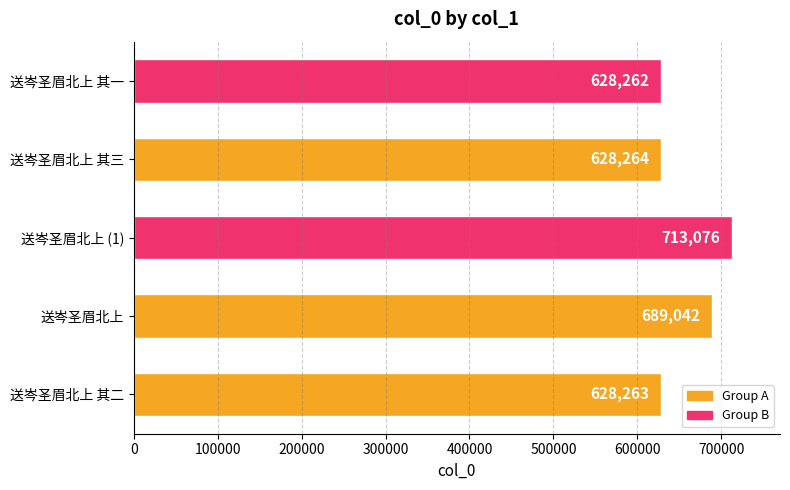

What is the minimum value shown in the chart?

628262